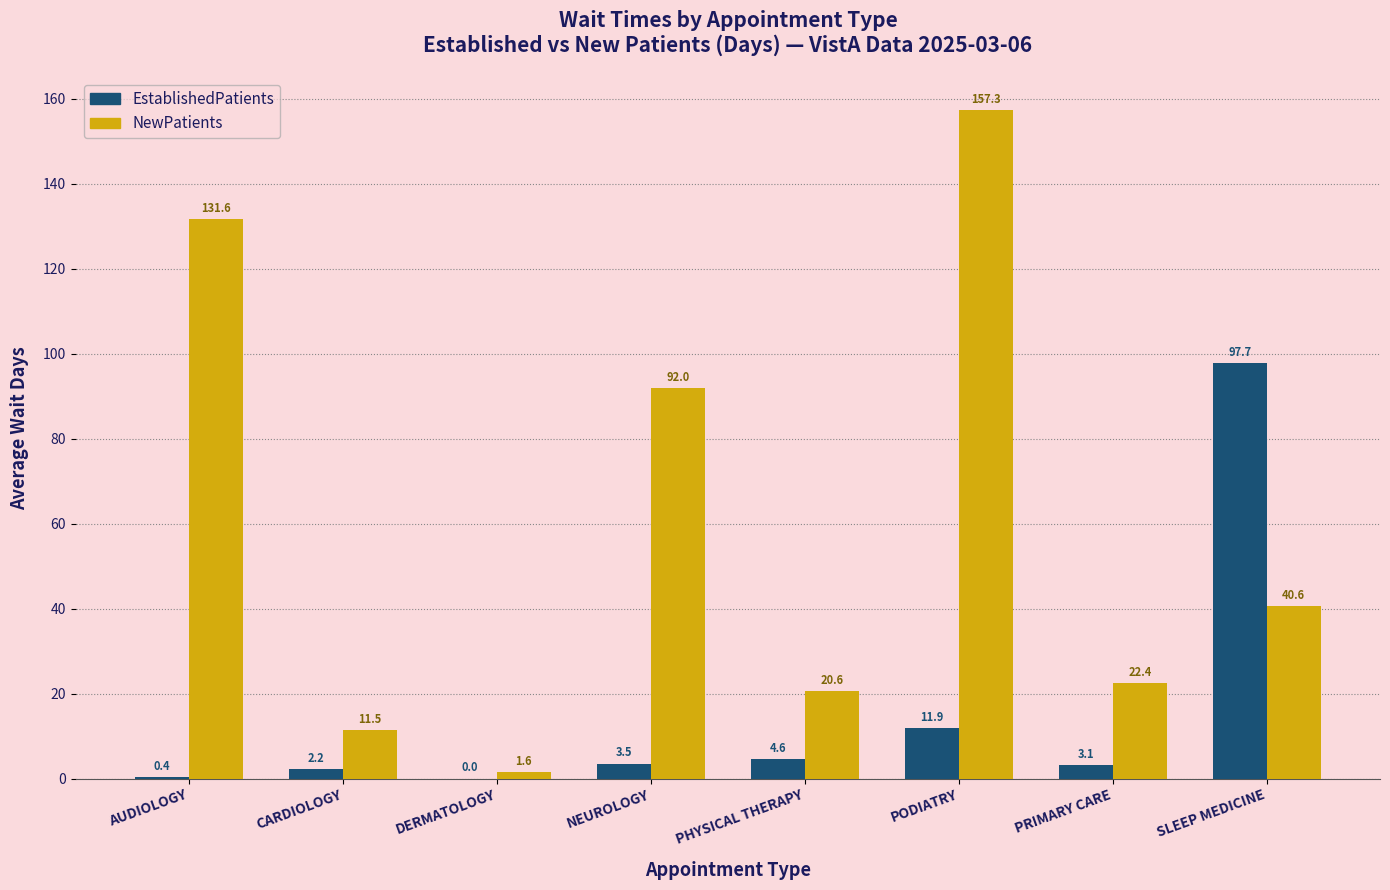

Reading left to right, extract all data points from this chart.

EstablishedPatients: 0.4	2.2	0.0	3.5	4.6	11.9	3.1	97.7
NewPatients: 131.6	11.5	1.6	92.0	20.6	157.3	22.4	40.6